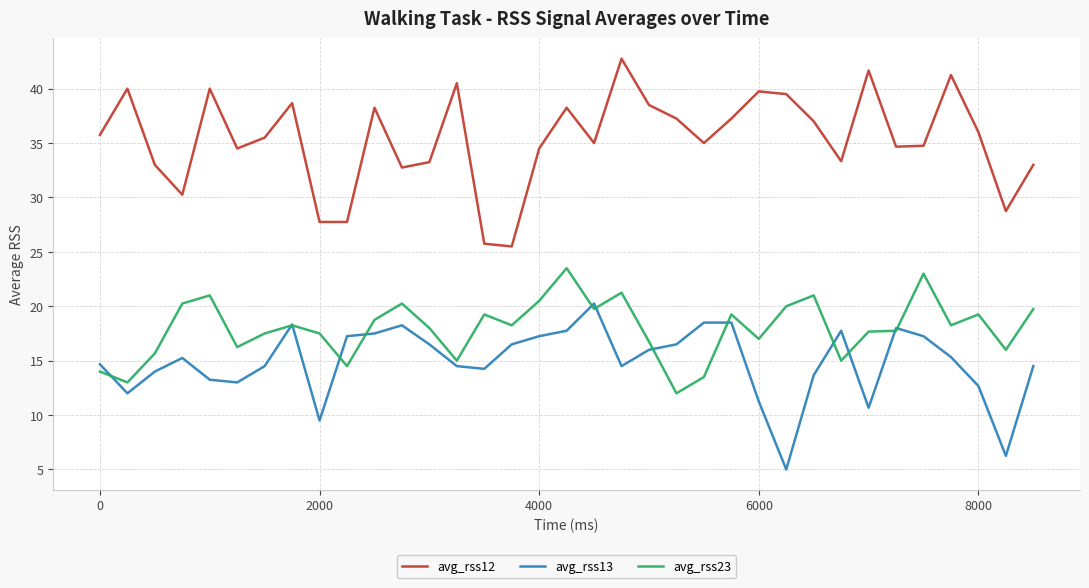

Which series has the widest spread of values?

avg_rss12